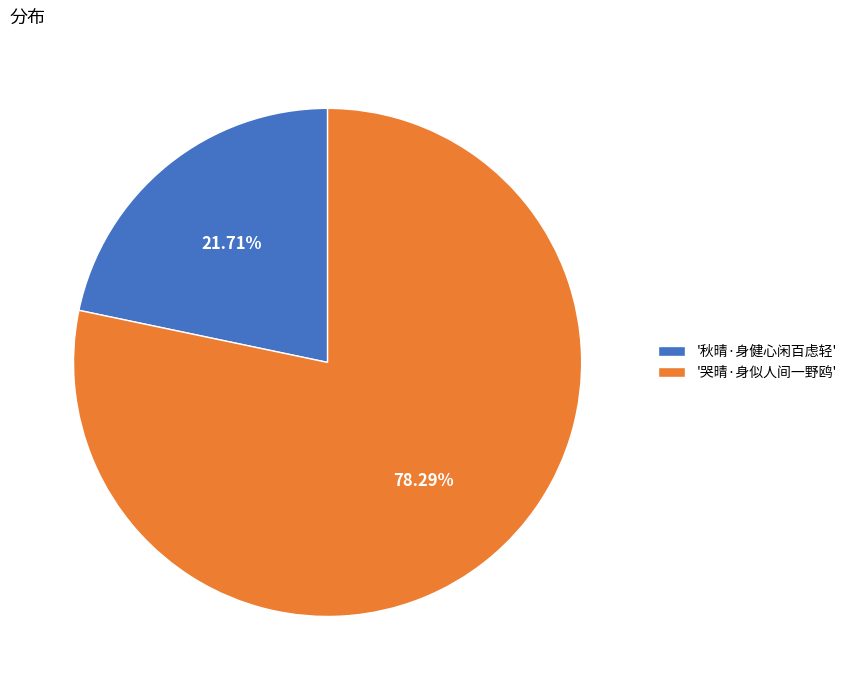

How many slices are in this pie chart?

2